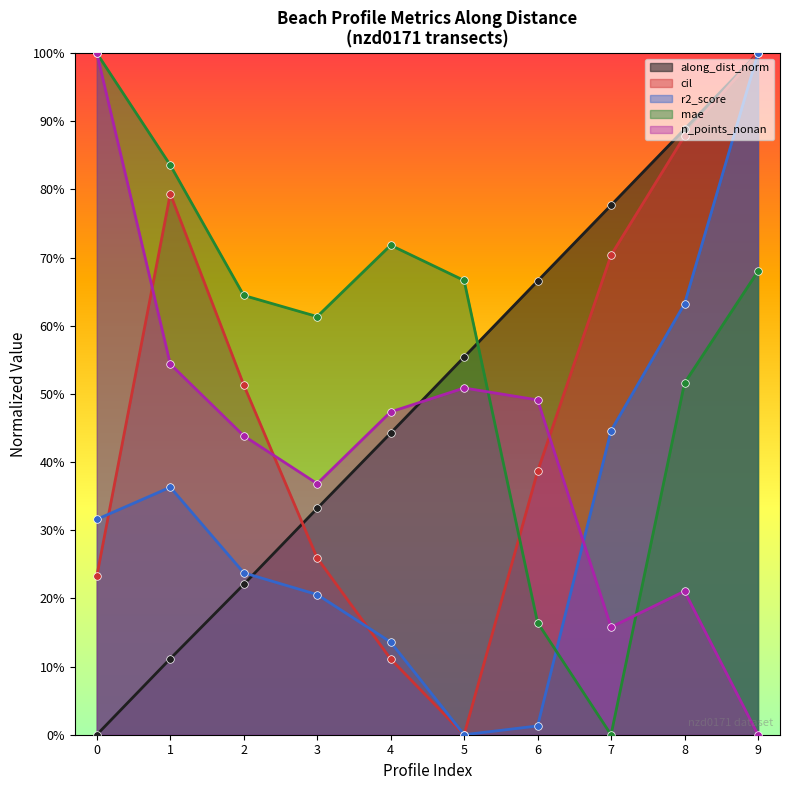

What are all the series names shown in the legend?

along_dist_norm, cil, r2_score, mae, n_points_nonan